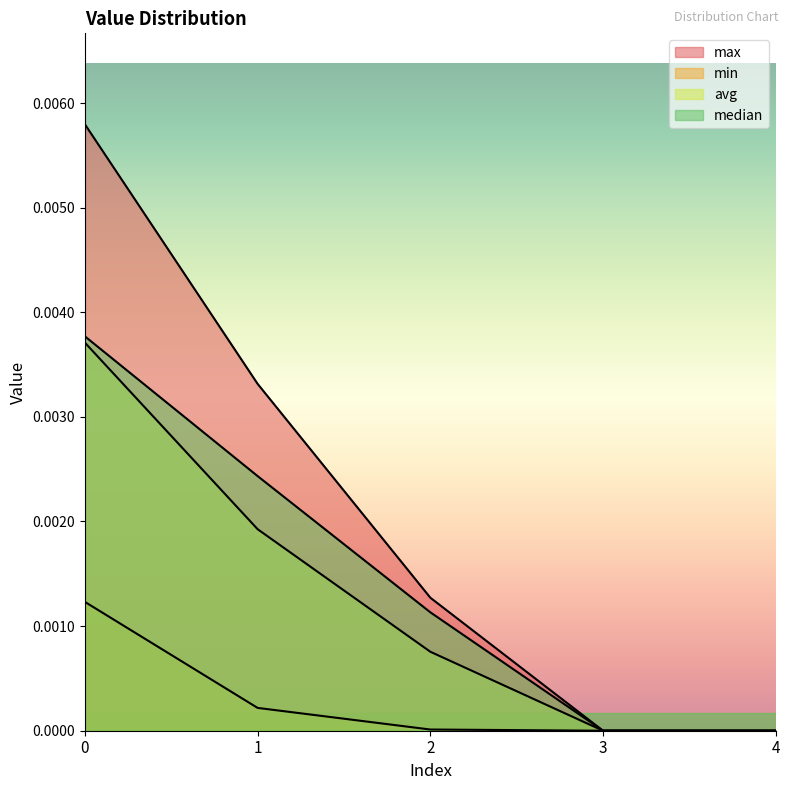

True or false: avg and min cross at least once.

False